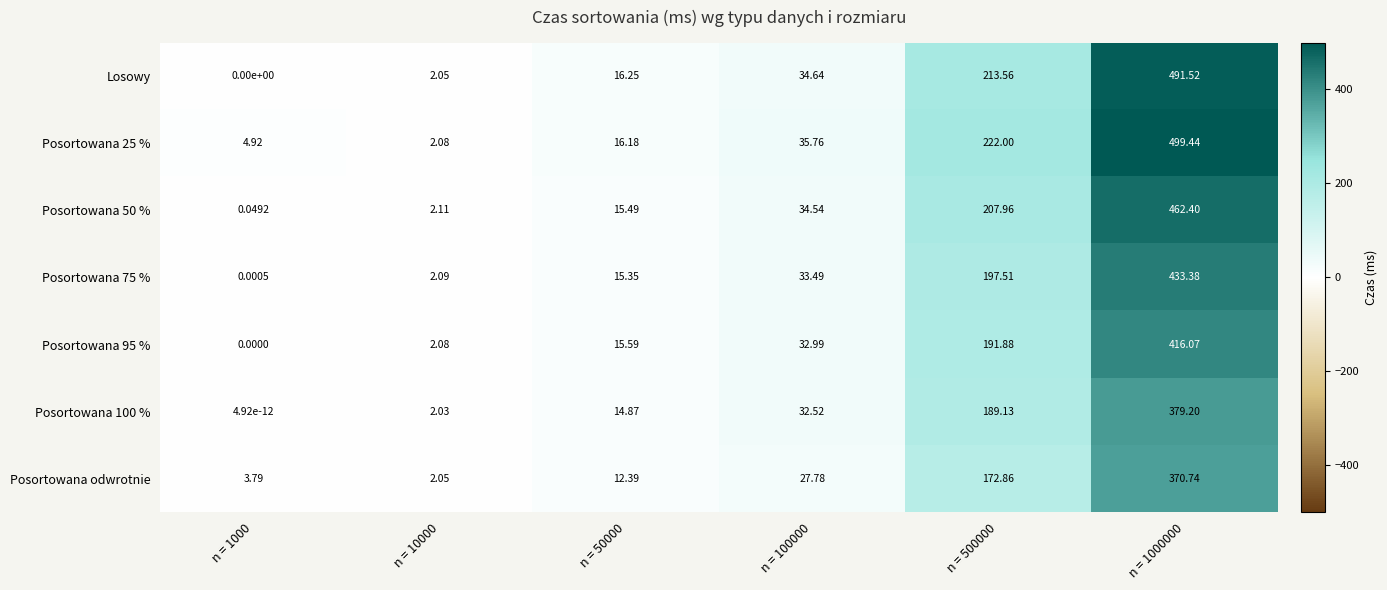

Is the value of Posortowana odwrotnie at n = 50000 greater than the value of Posortowana 25 % at n = 50000?

No